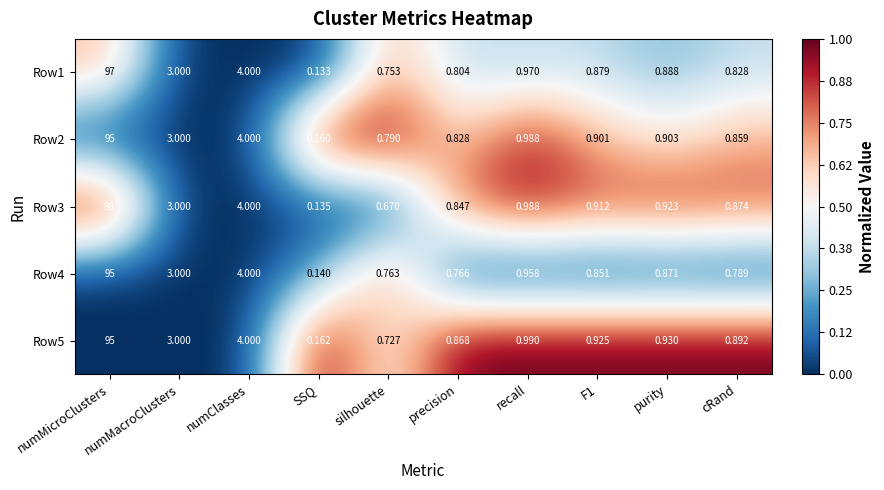

Which category has the lowest value across all series?

SSQ